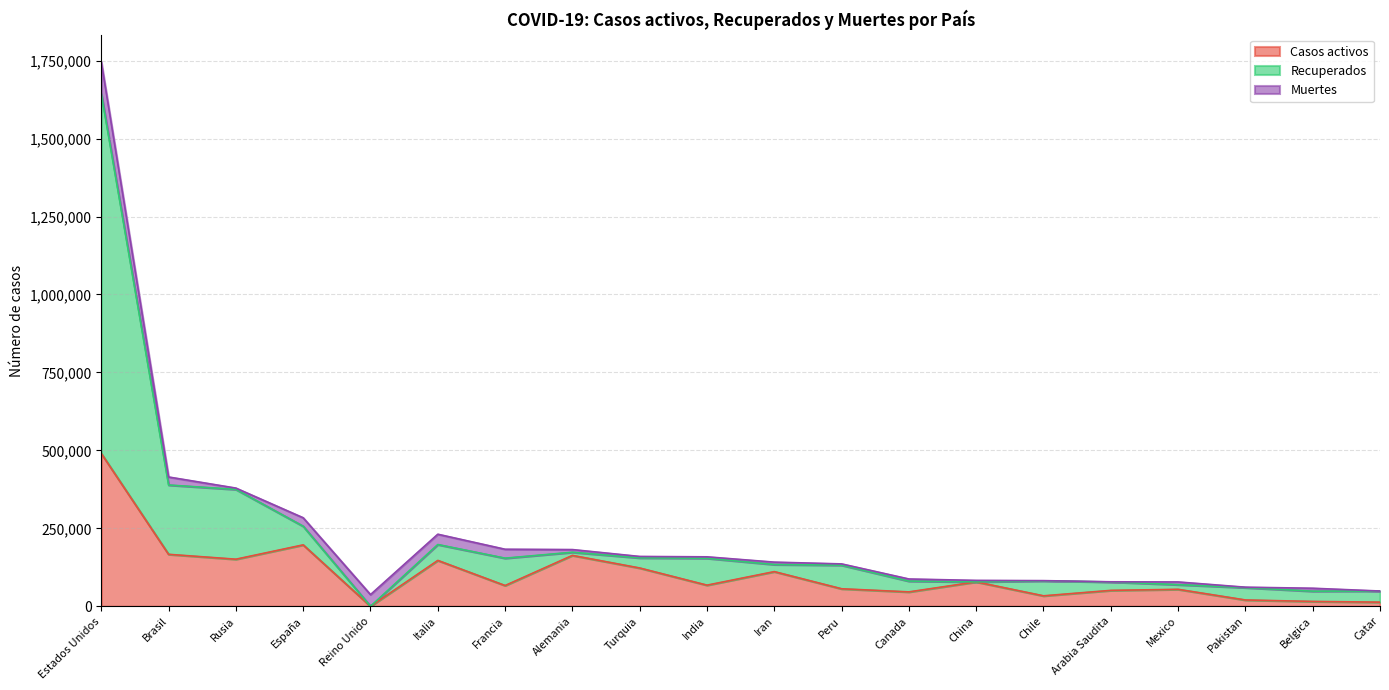

At which label does Casos activos reach its minimum?

Reino Unido